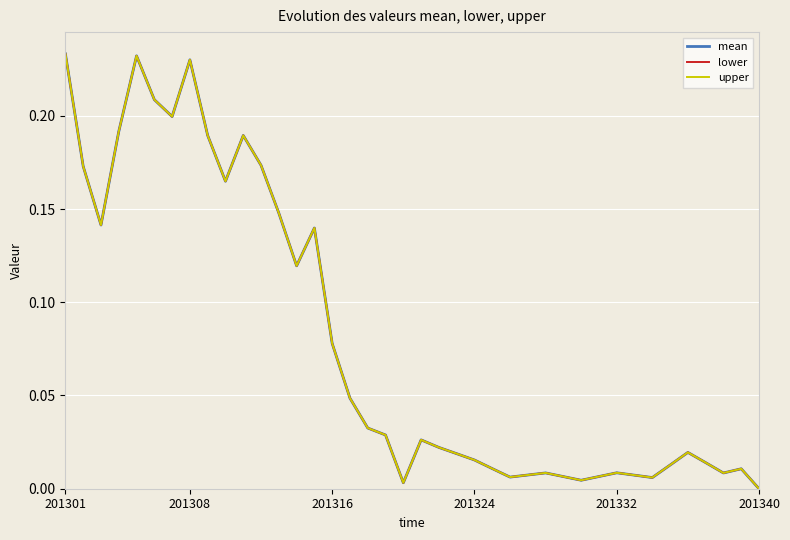

True or false: lower has more than 0 interior local peaks.

True